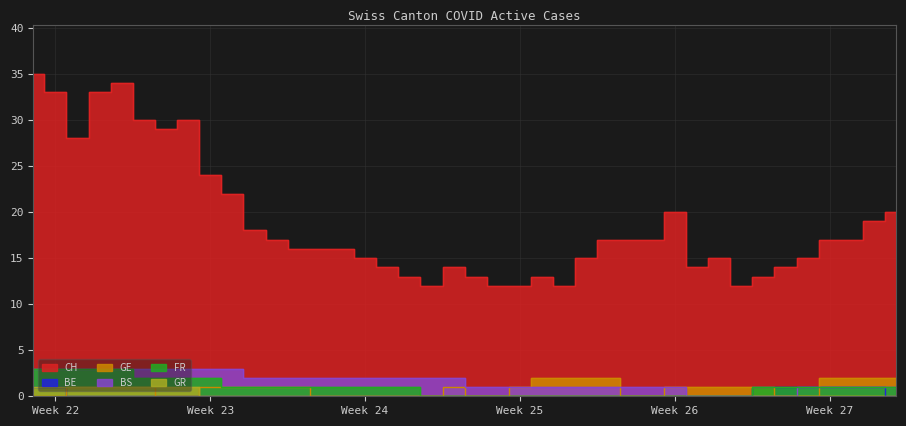

What is the difference between the GE values at 2020-07-09 and 2020-06-20?

2